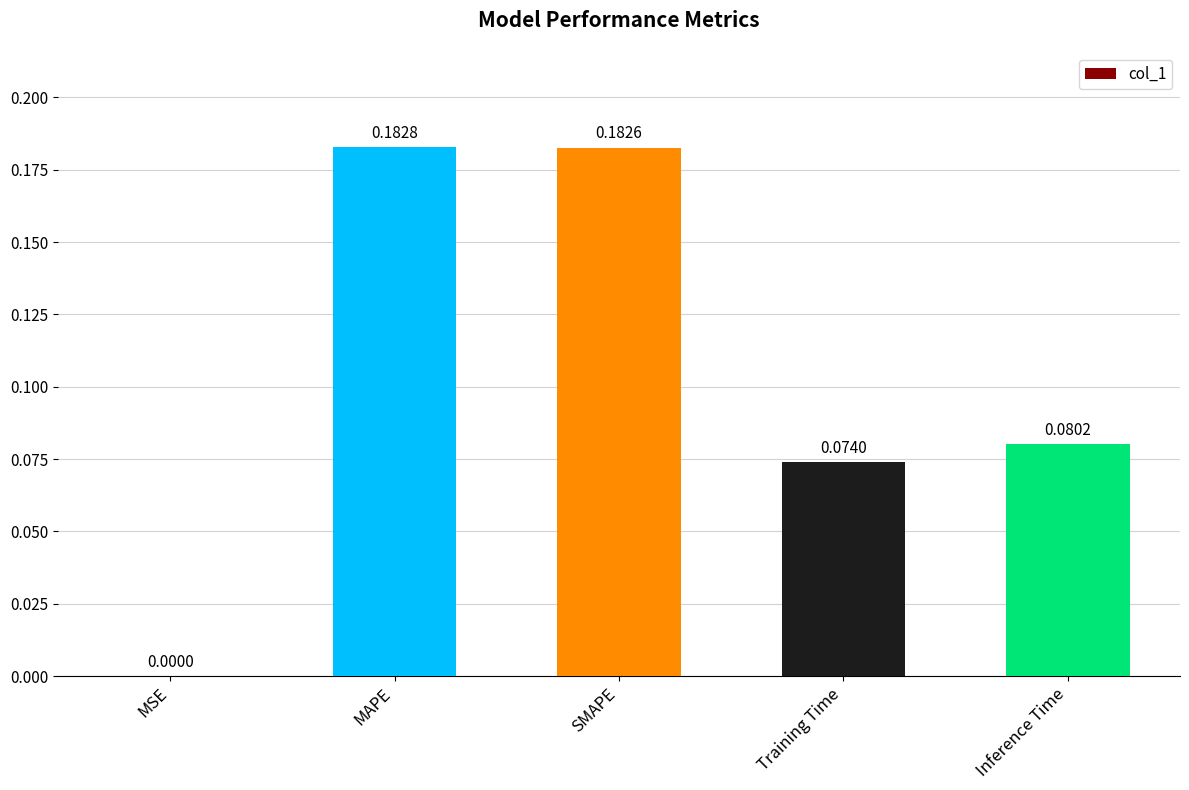

Which category has the highest value across all series?

MAPE